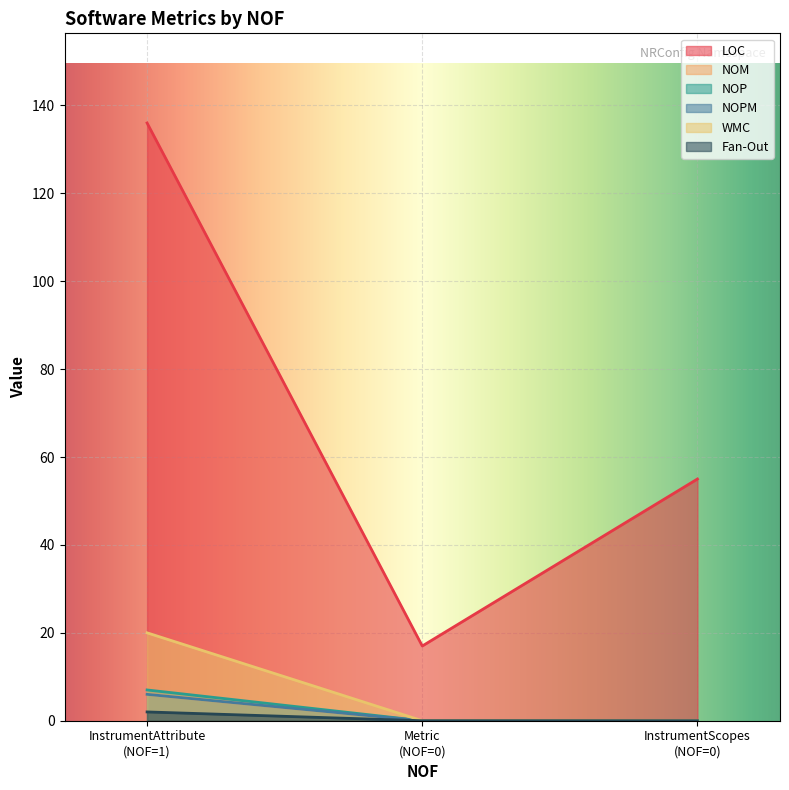

What is the difference between the maximum and second lowest values in the NOPM series?

6